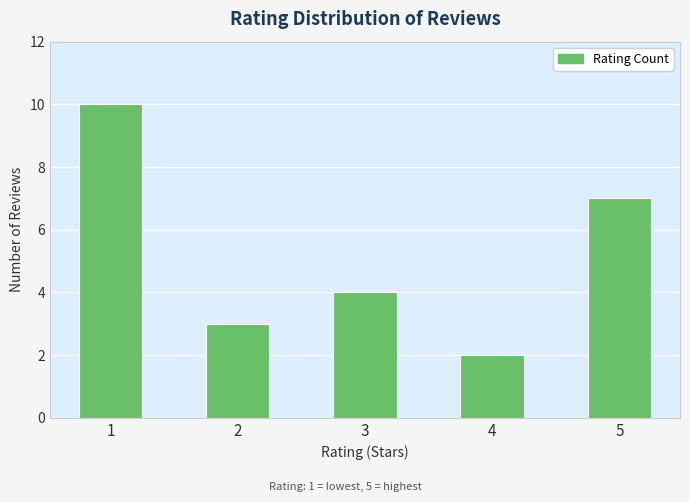

What is the value of the 2nd bar from the left?

3